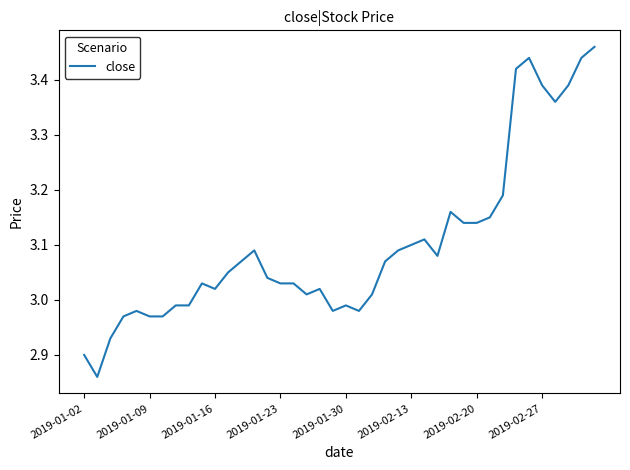

Does the chart have visible grid lines?

No